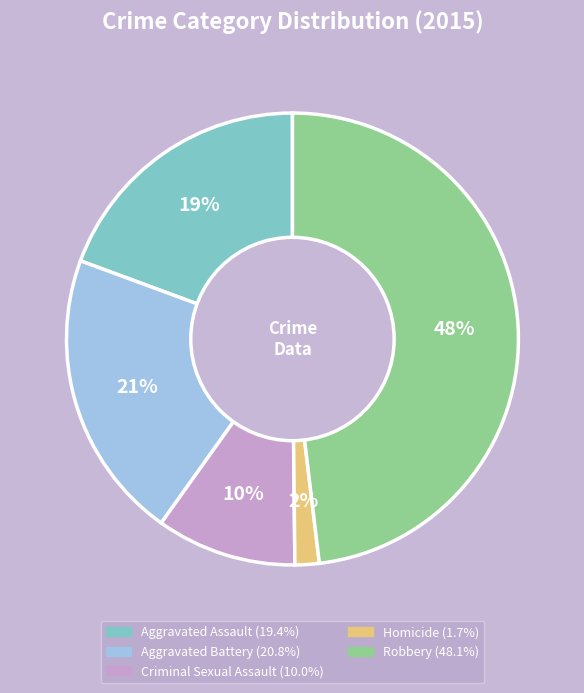

Which has a higher value, Homicide or Aggravated Assault?

Aggravated Assault